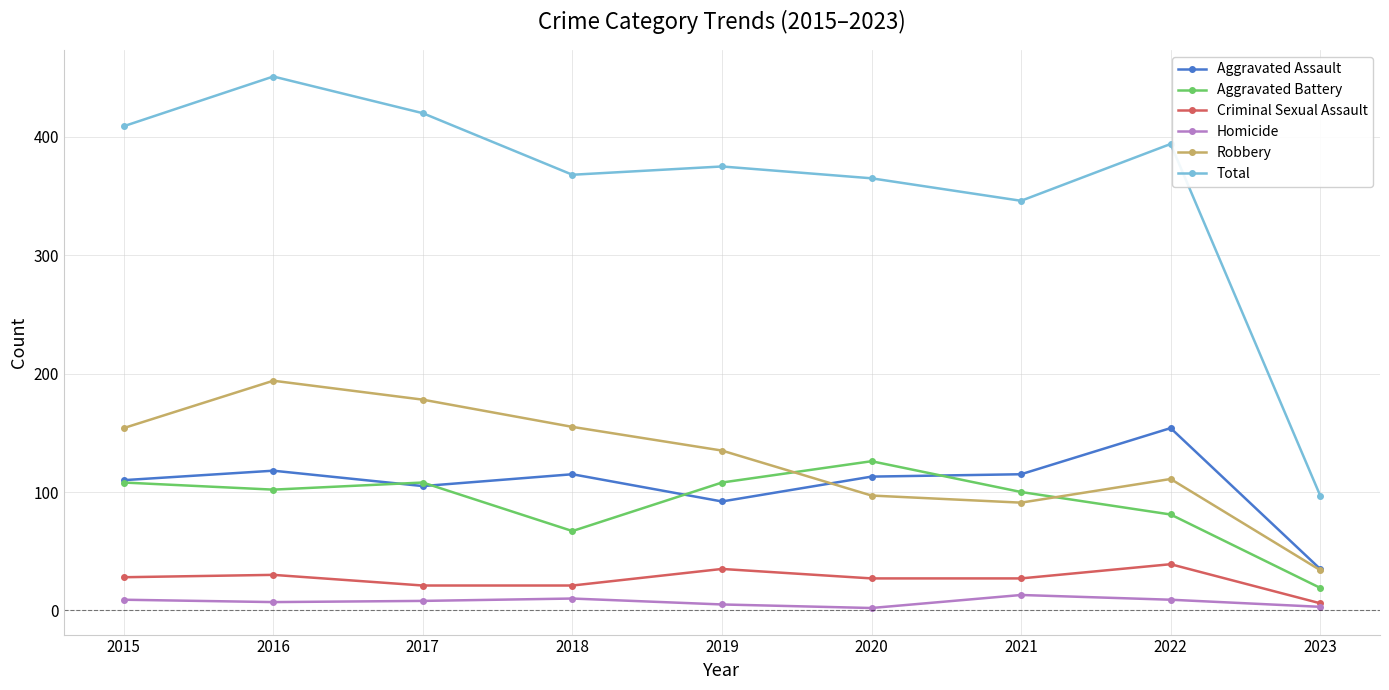

Count the number of data series in this chart.

6